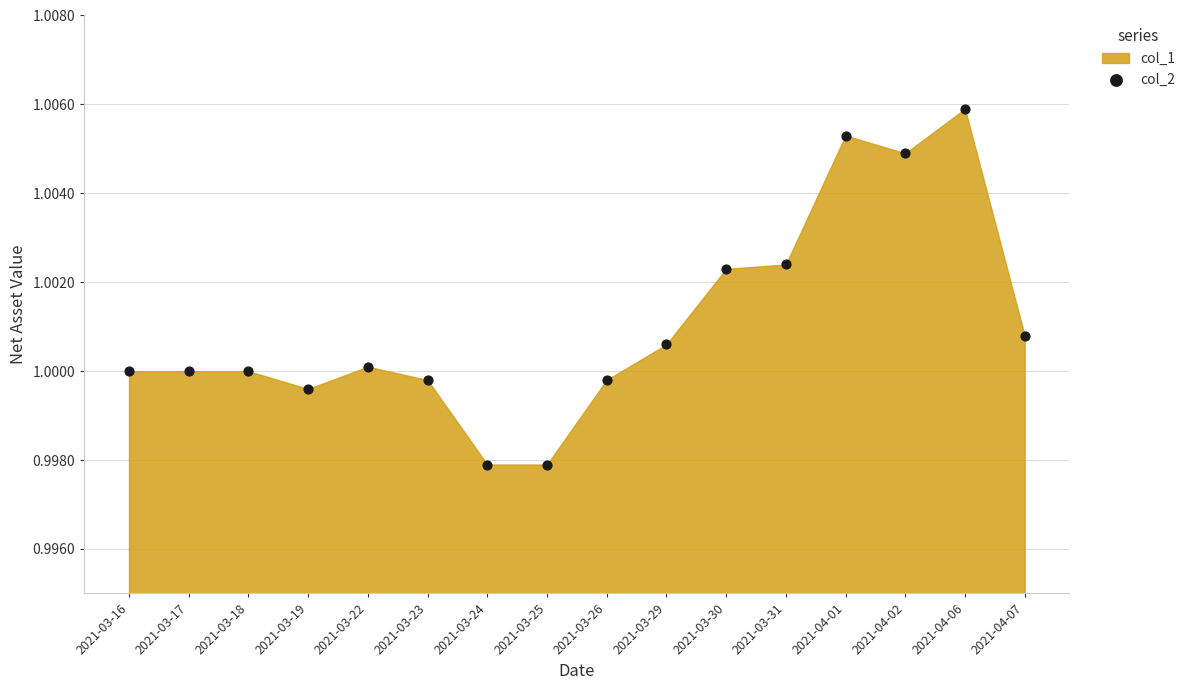

How many data points are displayed?

16